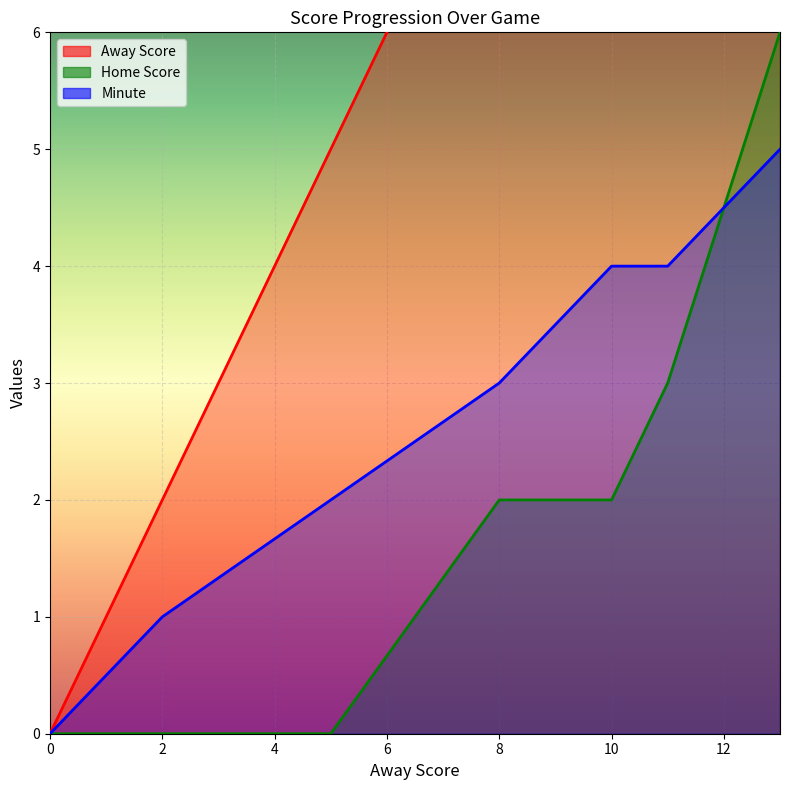

List the series in order of their overall mean, highest first.

Away Score, Minute, Home Score